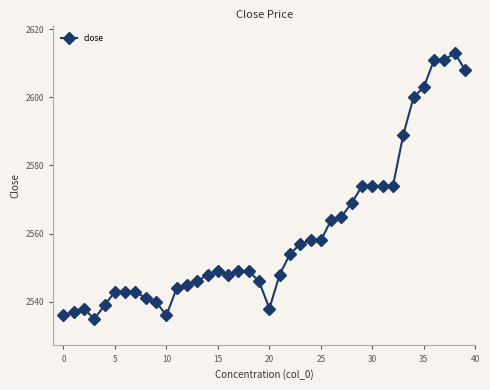

What is the value of the 29th point from the left?

2569